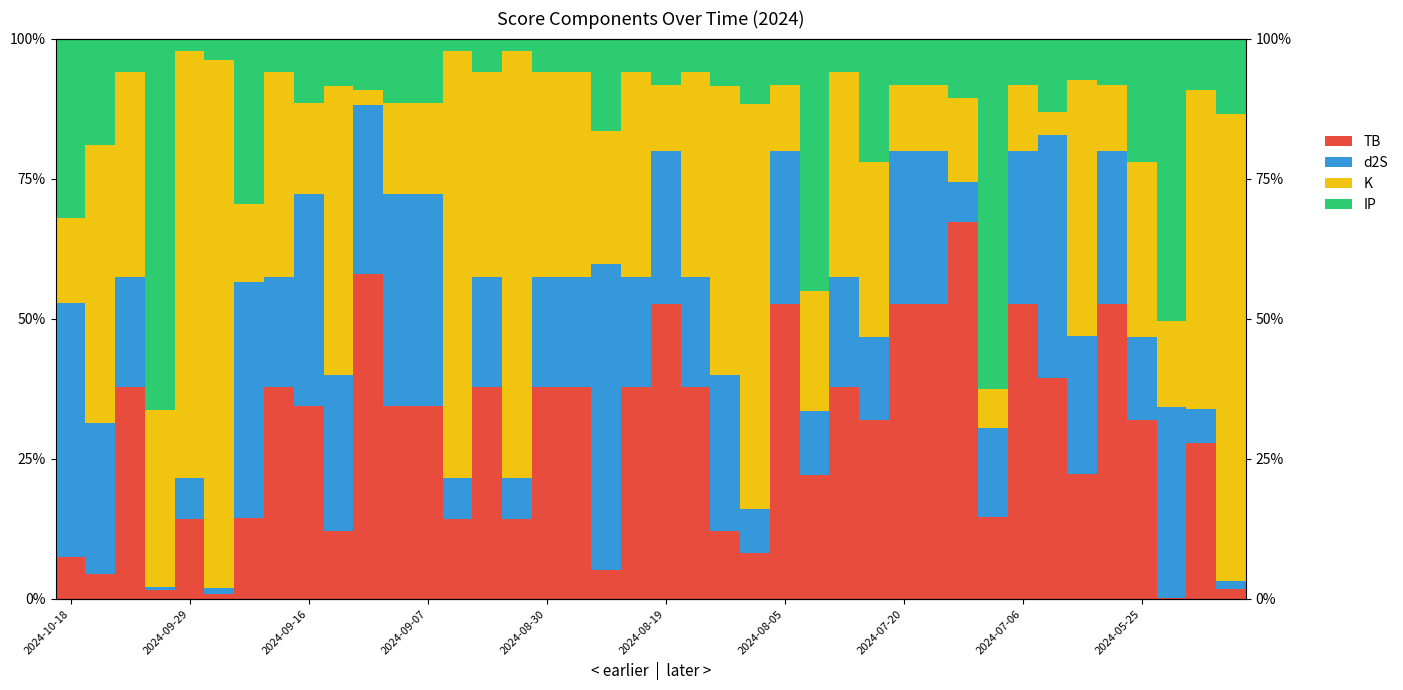

At how many categories does at least one series exceed 79?

2